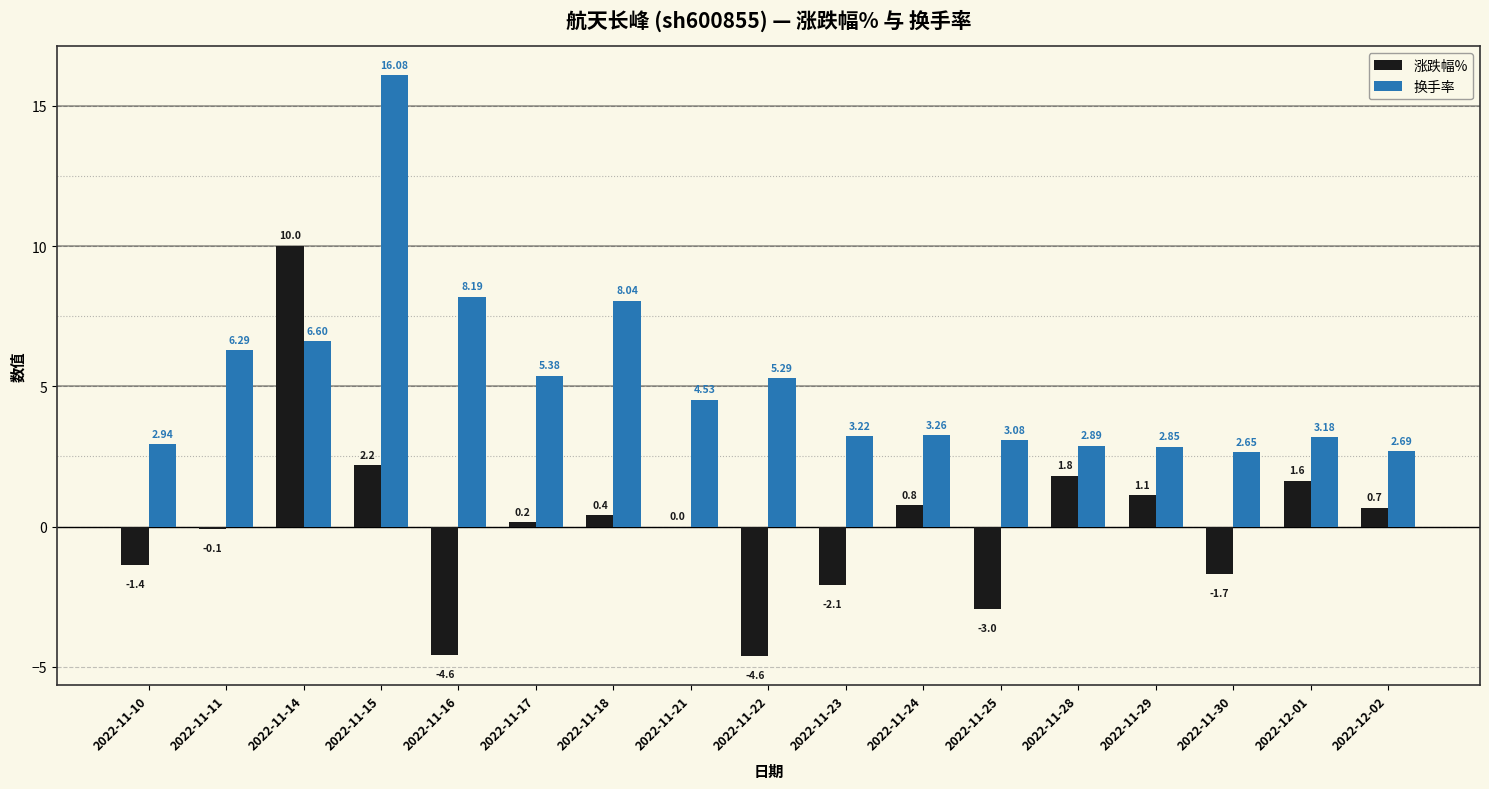

How many data points does each series have?

17